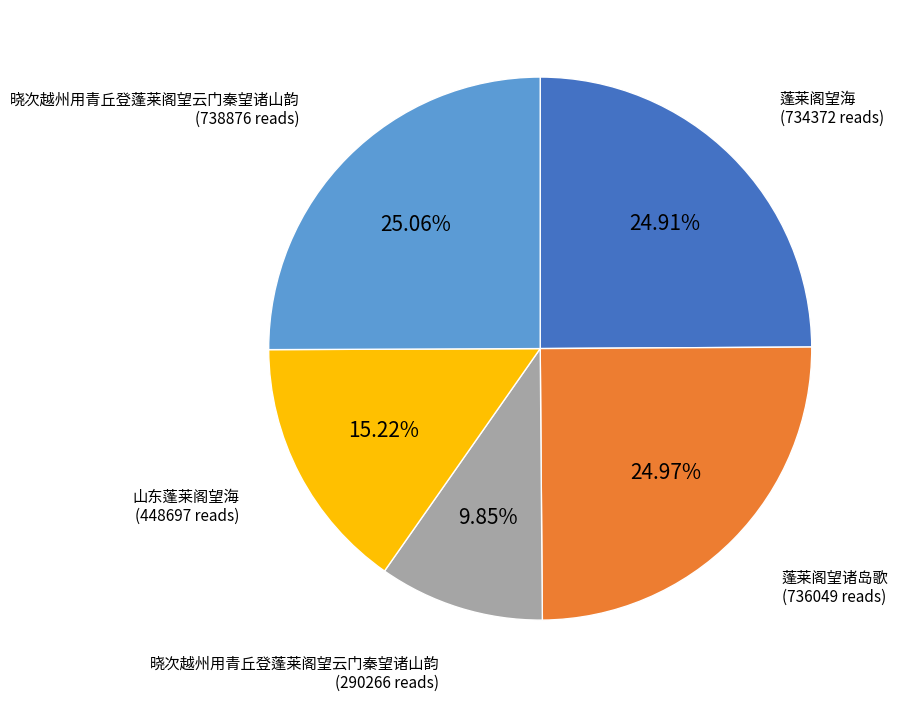

Is there any slice that represents more than half of the pie?

No